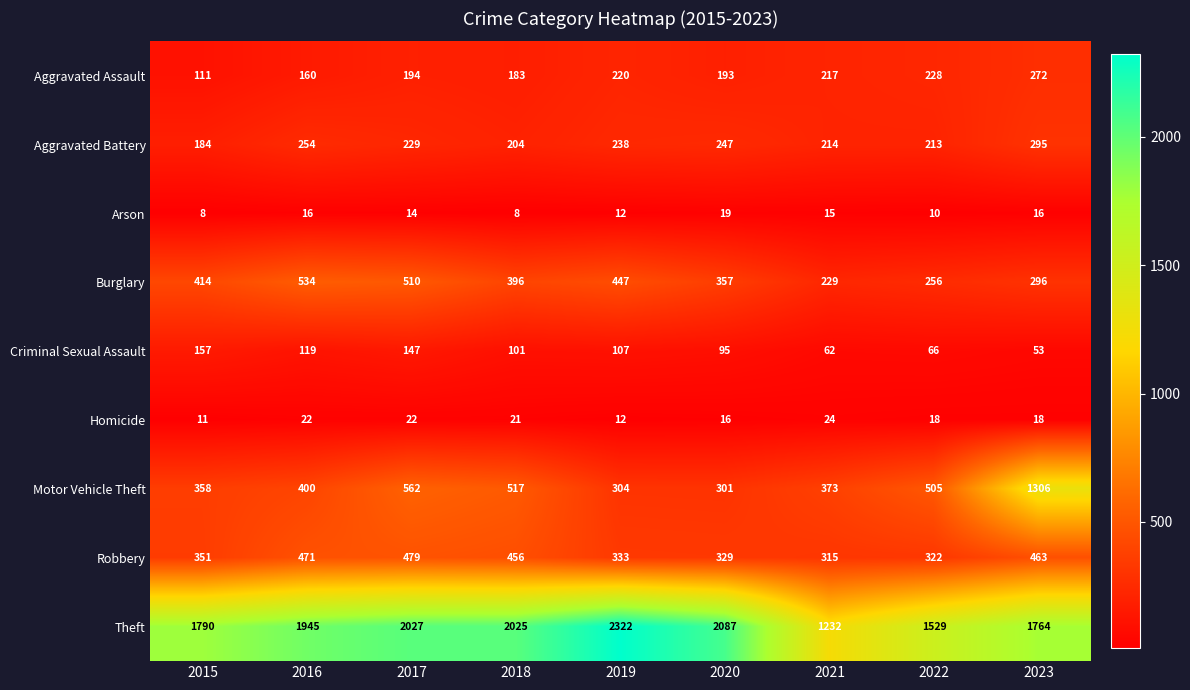

Rank the series by their maximum value, from highest to lowest.

Theft, Motor Vehicle Theft, Burglary, Robbery, Aggravated Battery, Aggravated Assault, Criminal Sexual Assault, Homicide, Arson